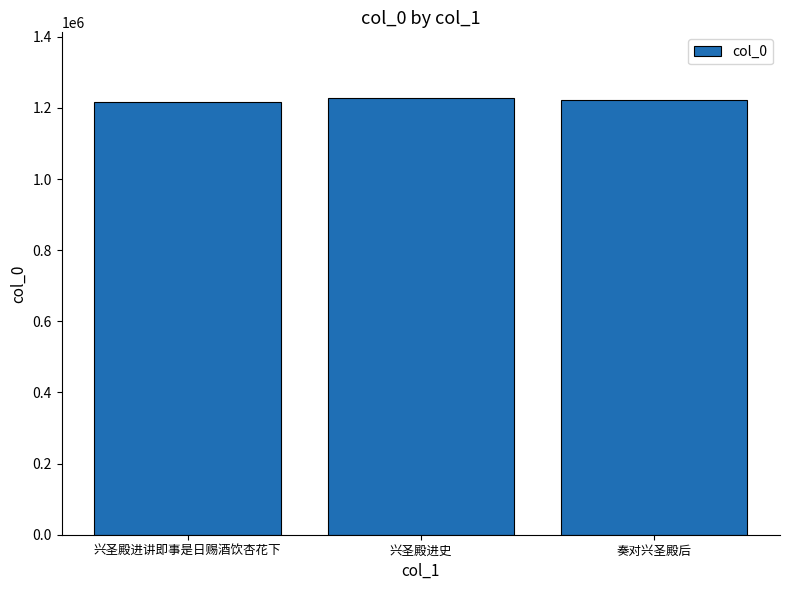

True or false: the data shows 1223234 at 奏对兴圣殿后.

True